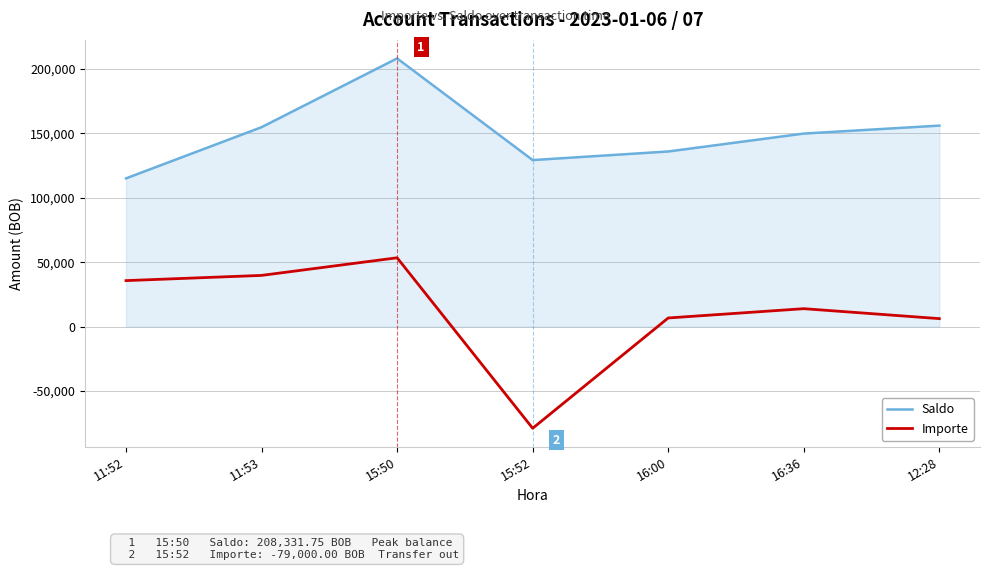

Which label corresponds to the largest value in the chart?

15:50